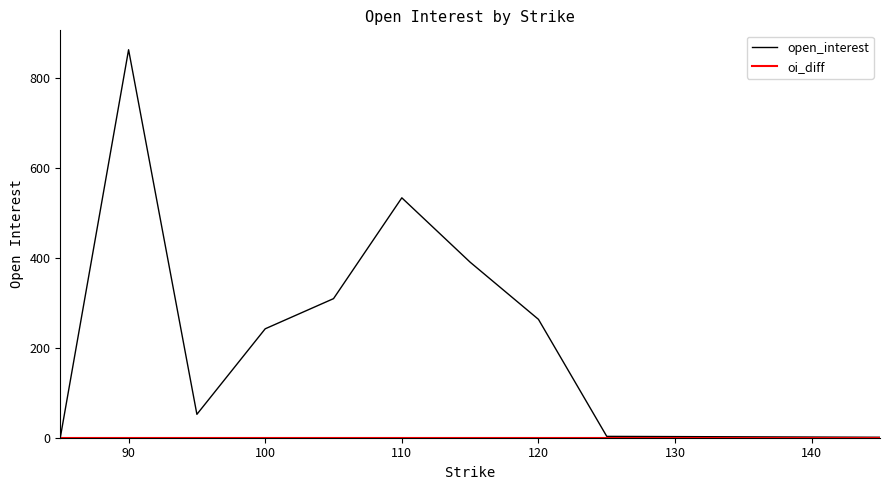

What is the maximum value for open_interest?

862